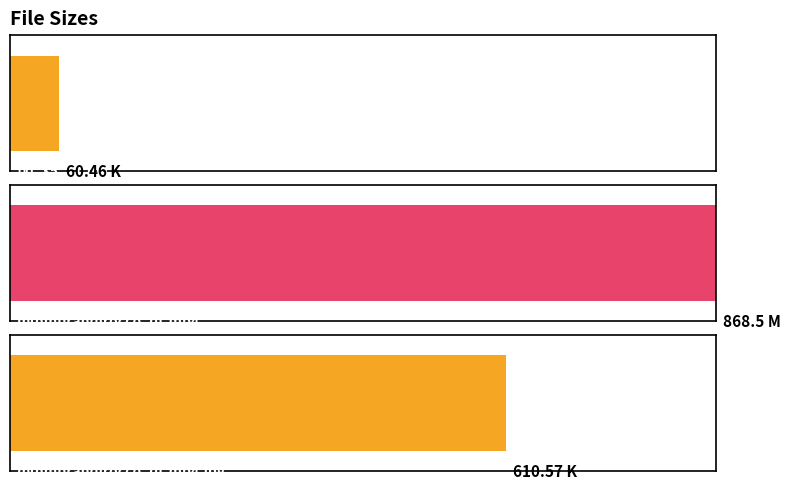

Reading left to right, list all the values displayed in this chart.

60.5	868.5	610.6